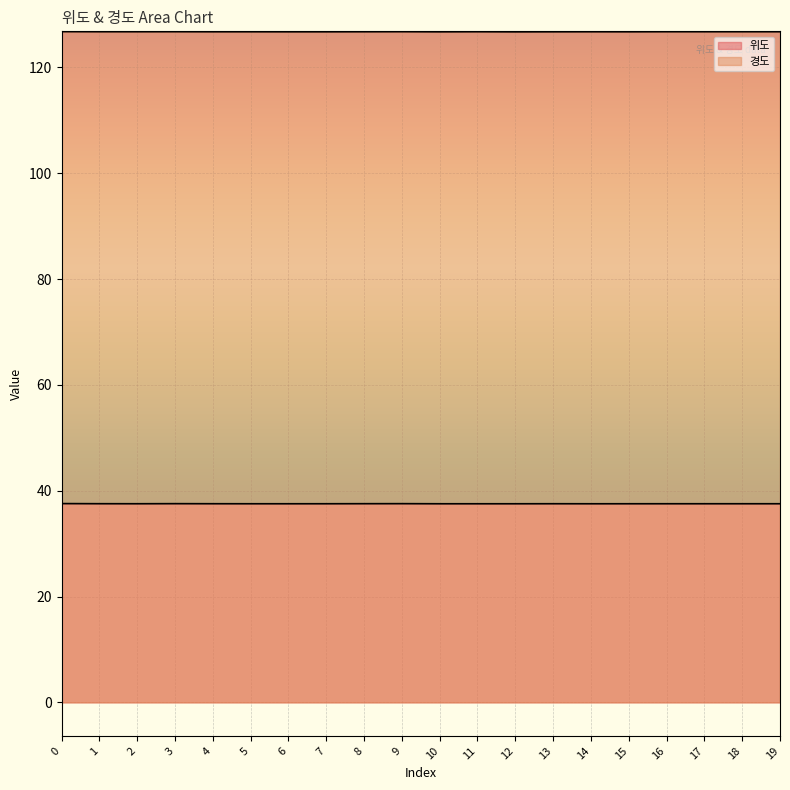

Reading right to left, list all the values displayed in this chart.

위도: 19=37.5	18=37.5	17=37.5	16=37.5	15=37.5	14=37.5	13=37.5	12=37.5	11=37.5	10=37.5	9=37.5	8=37.5	7=37.5	6=37.5	5=37.5	4=37.5	3=37.5	2=37.5	1=37.5	0=37.6
경도: 19=126.7	18=126.7	17=126.7	16=126.7	15=126.7	14=126.7	13=126.7	12=126.7	11=126.7	10=126.7	9=126.7	8=126.7	7=126.7	6=126.7	5=126.7	4=126.7	3=126.7	2=126.7	1=126.7	0=126.8